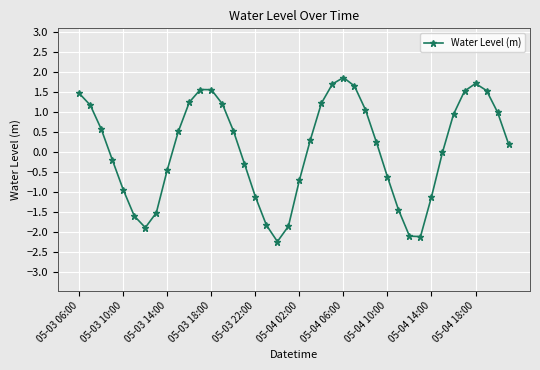

How many points are lower than both their immediate neighbors (excluding endpoints)?

3